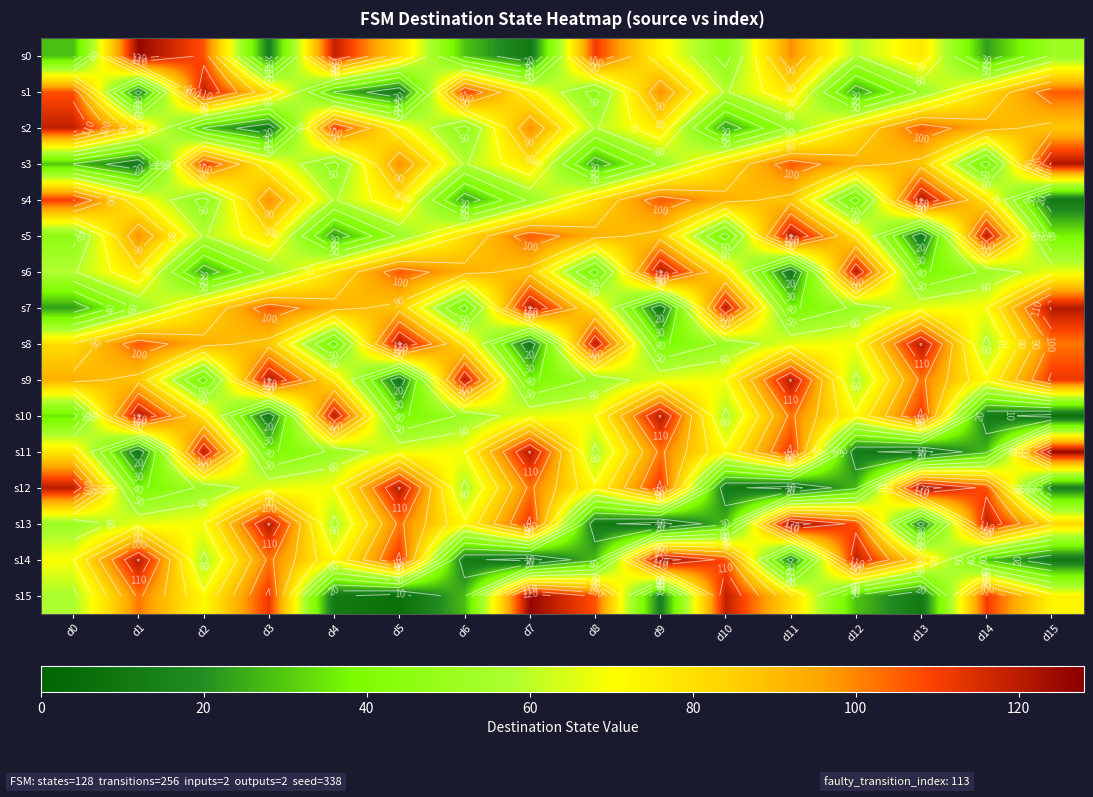

At which category is the sum across all series the highest?

d11